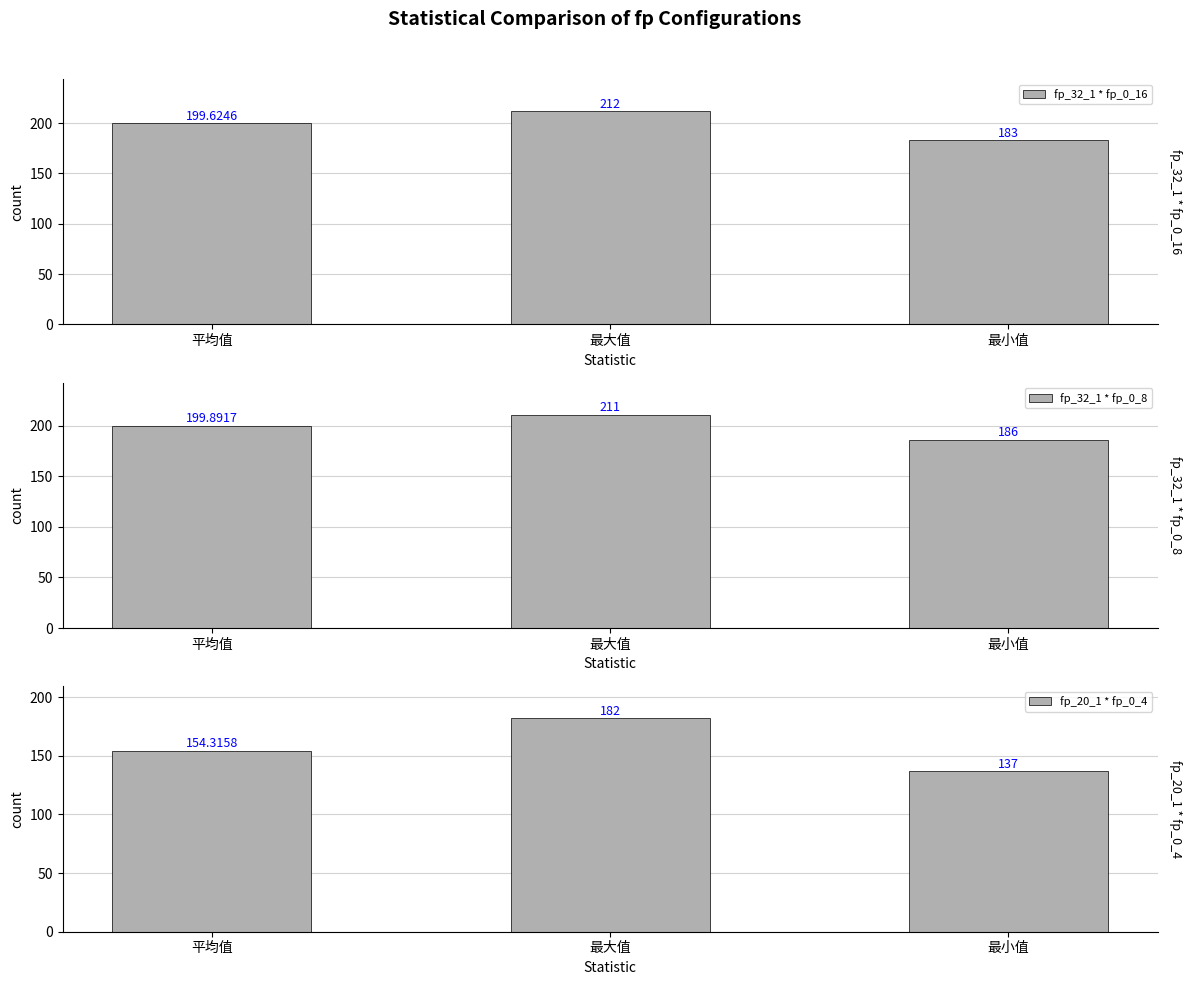

Reading left to right, what are all the values shown in this chart?

fp_32_1 * fp_0_16: 平均值=199.6	最大值=212.0	最小值=183.0
fp_32_1 * fp_0_8: 平均值=199.9	最大值=211.0	最小值=186.0
fp_20_1 * fp_0_4: 平均值=154.3	最大值=182.0	最小值=137.0